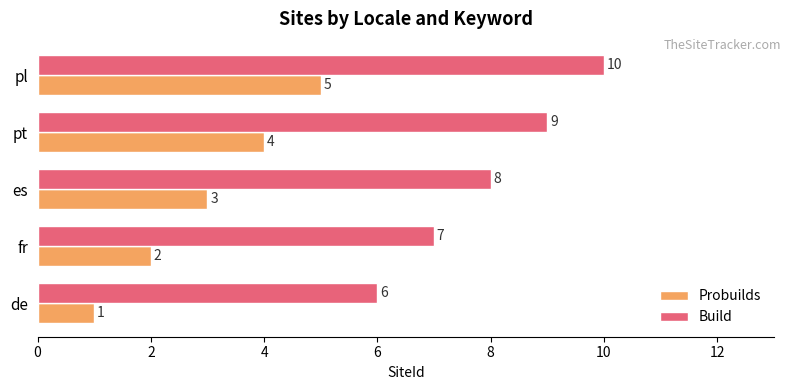

At which category is the sum across all series the highest?

pl